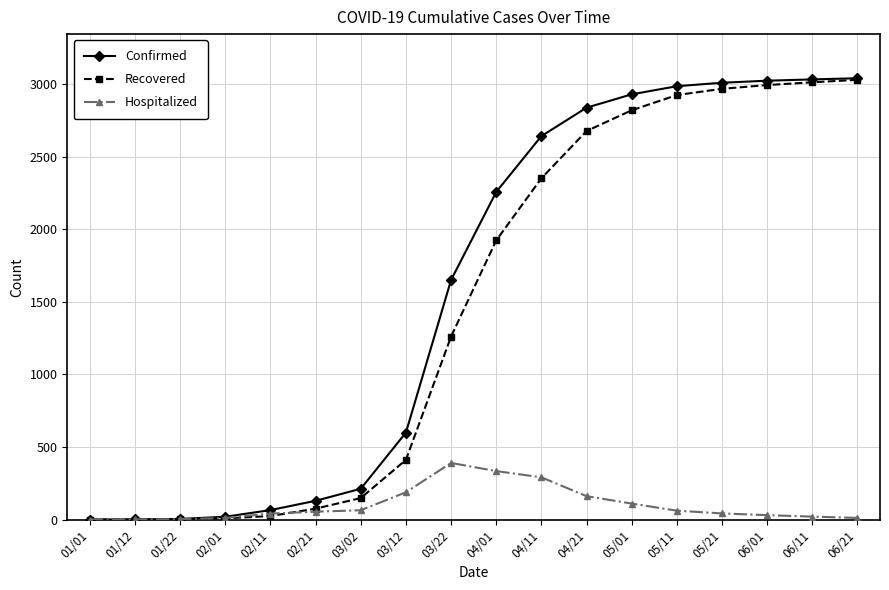

What is the highest value of the Confirmed series?

3042